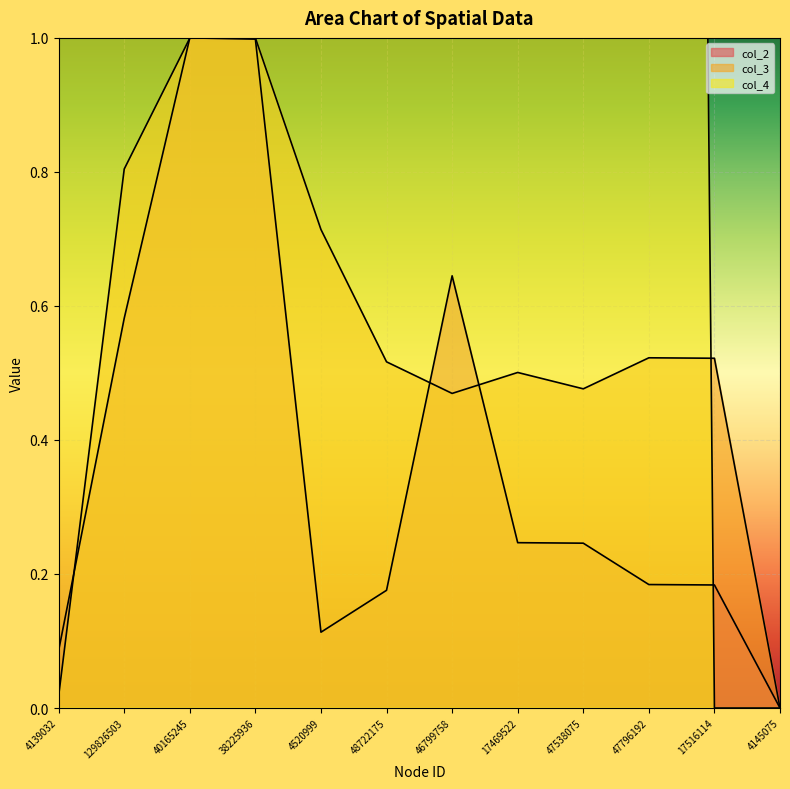

What is the sum of the col_2 values at 17469522 and 17516114?

0.4